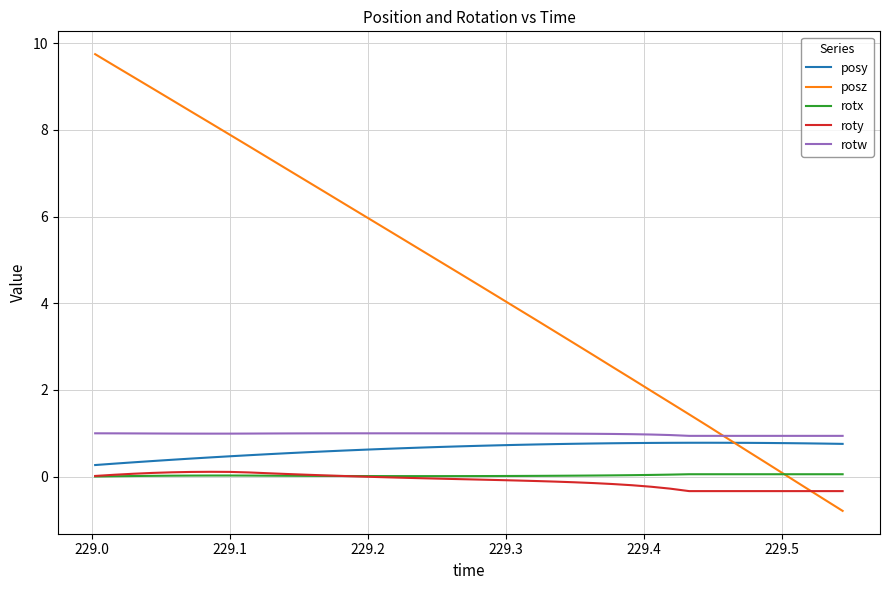

What is the maximum value shown in the chart?

9.7